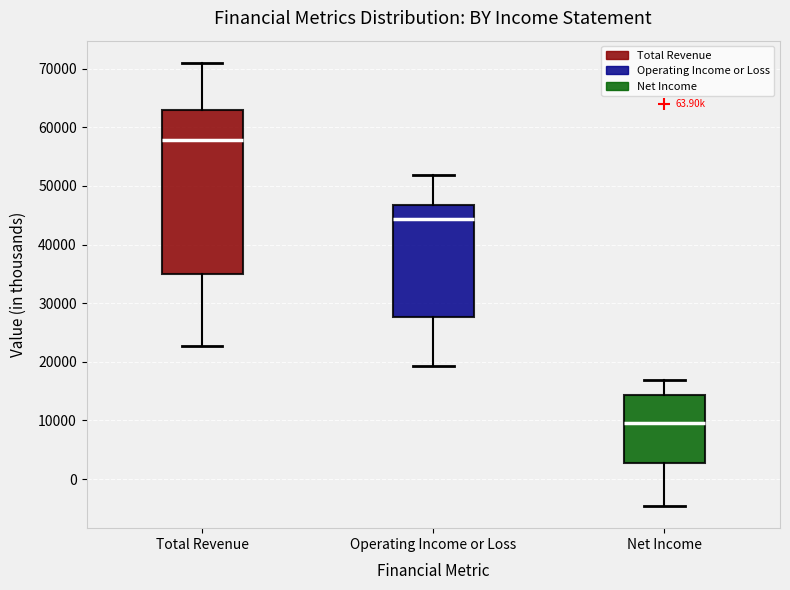

Which box has the lowest median line?

Net Income